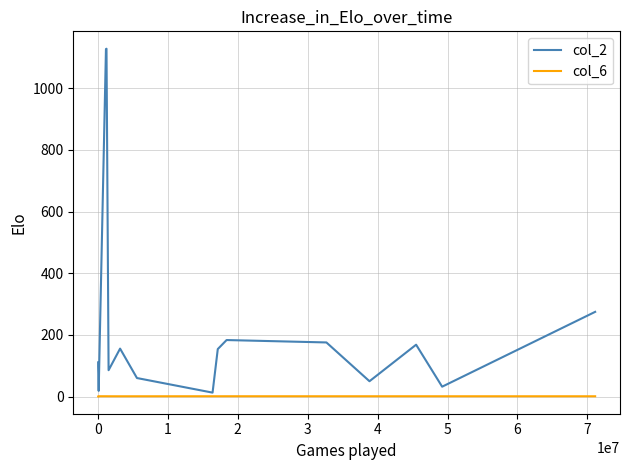

Rank the series by their average value, from highest to lowest.

col_2, col_6